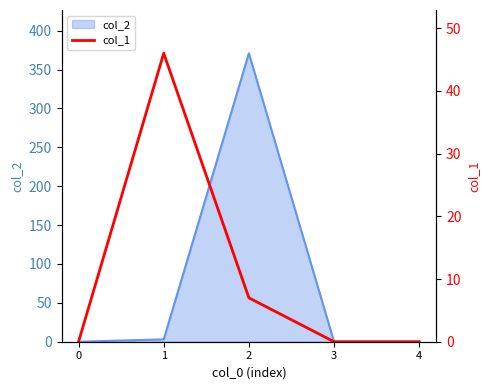

Which has a higher value, 4 or 2?

2